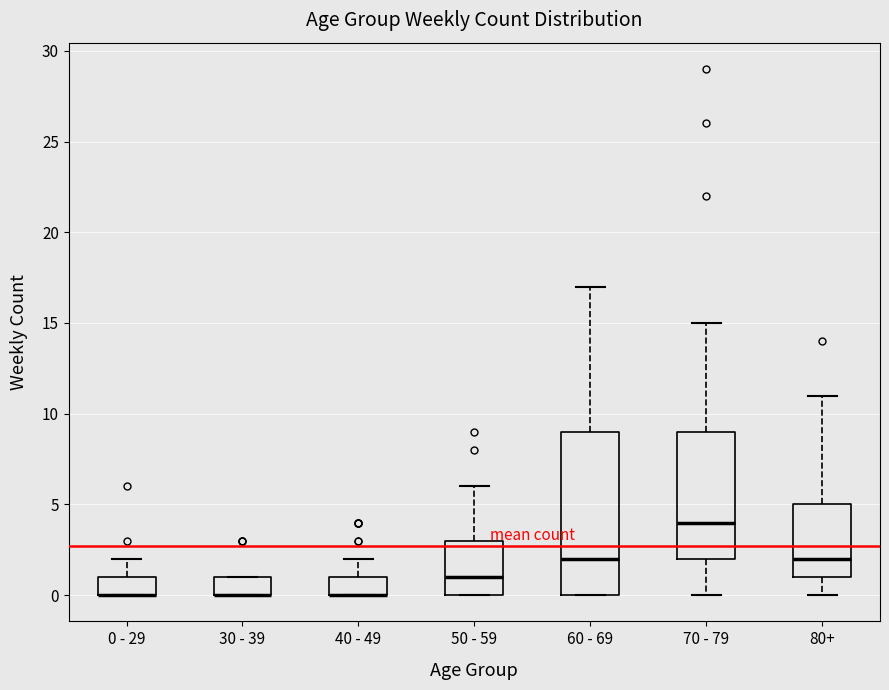

Reading left to right, transcribe this box plot: for each box, give where its median line is, the range the box spans, and where its two whiskers end, as read against the y-axis. The values are not printed on the chart, so give them approximately, as read against the axis.

0 - 29: median 0 (drawn on the box's lower edge), box 0 to 1, whiskers 0 to 2
30 - 39: median 0 (drawn on the box's lower edge), box 0 to 1, whiskers 0 to 1
40 - 49: median 0 (drawn on the box's lower edge), box 0 to 1, whiskers 0 to 2
50 - 59: median 1, box 0 to 3, whiskers 0 to 6
60 - 69: median 2, box 0 to 9, whiskers 0 to 17
70 - 79: median 4, box 2 to 9, whiskers 0 to 15
80+: median 2, box 1 to 5, whiskers 0 to 11